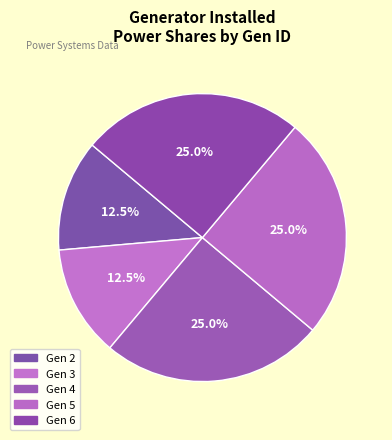

What percentage do Gen 4 and Gen 5 together represent?

50.0%